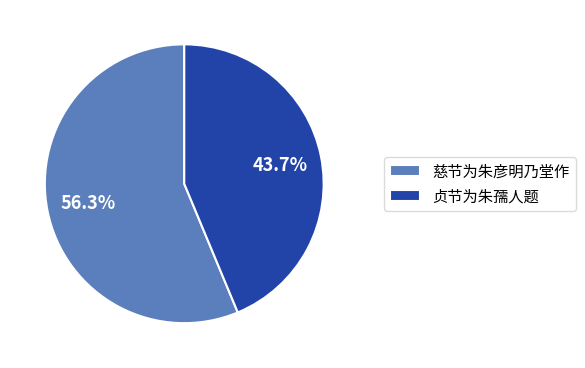

Rank the categories by value from highest to lowest.

慈节为朱彦明乃堂作, 贞节为朱孺人题